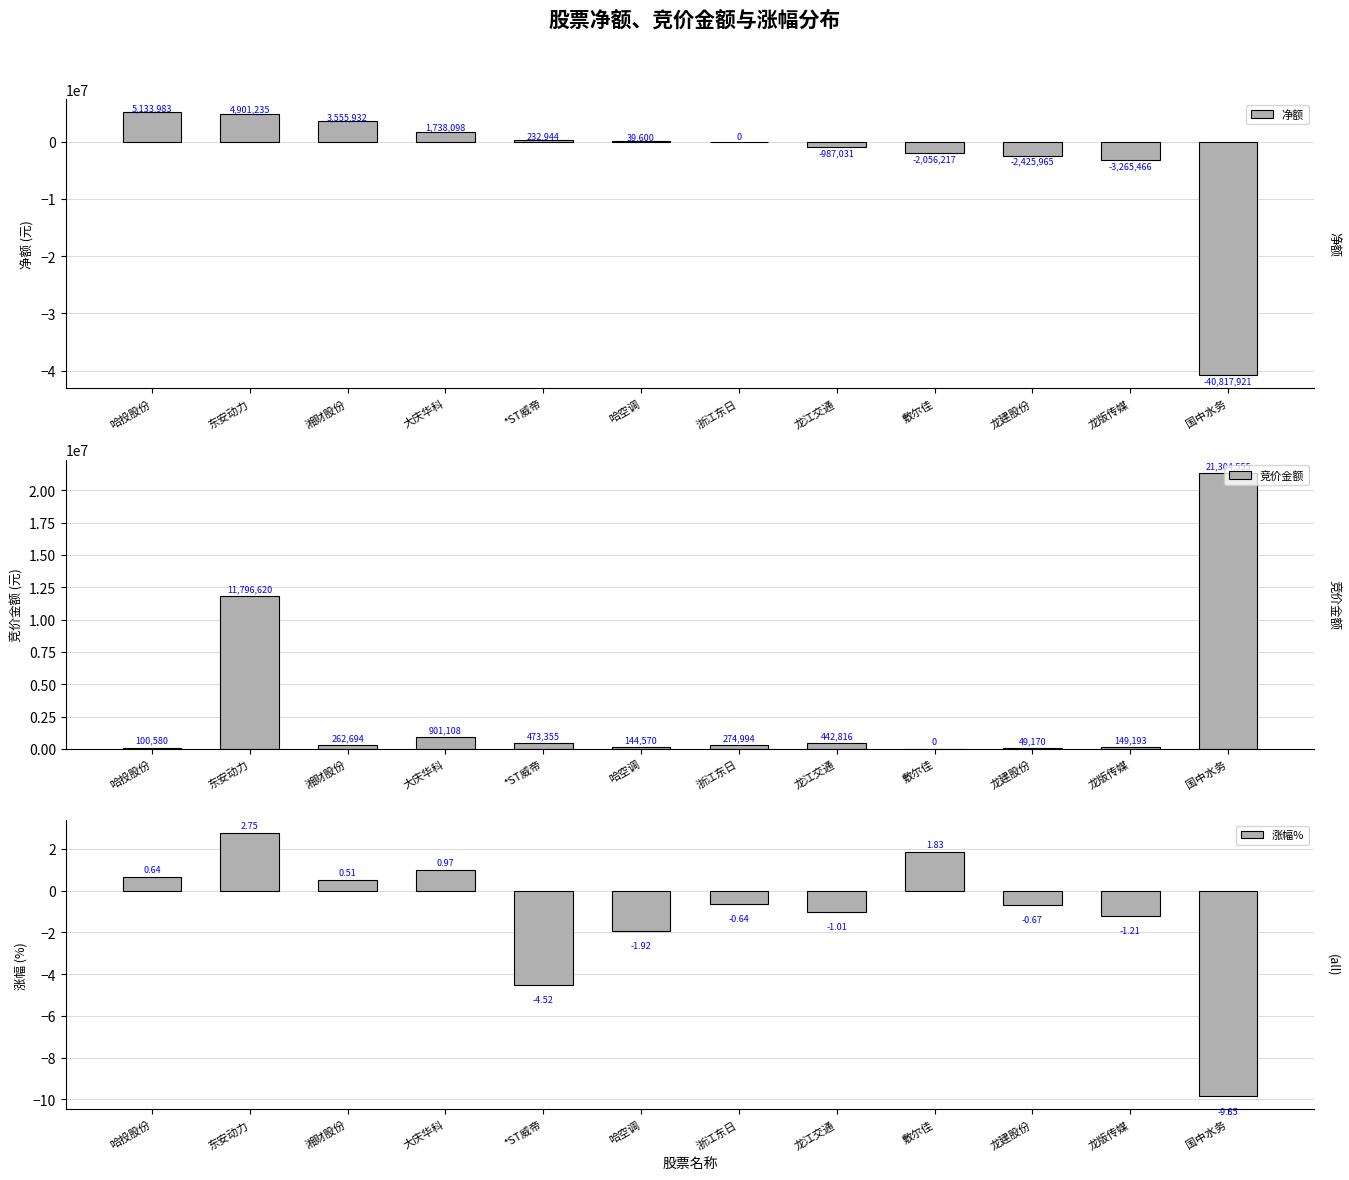

How many bars are there in each group?

3